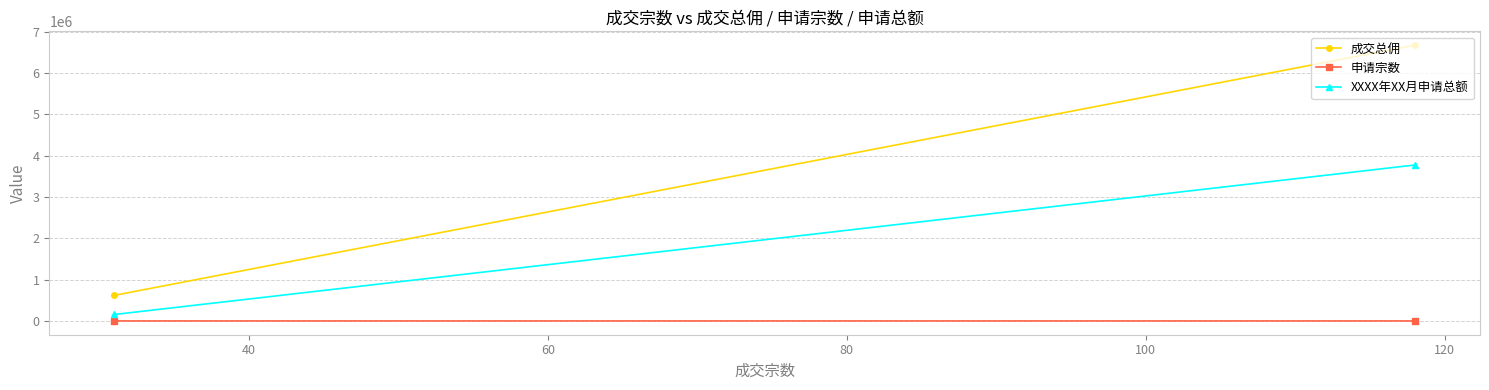

How many lines are shown in the chart?

3